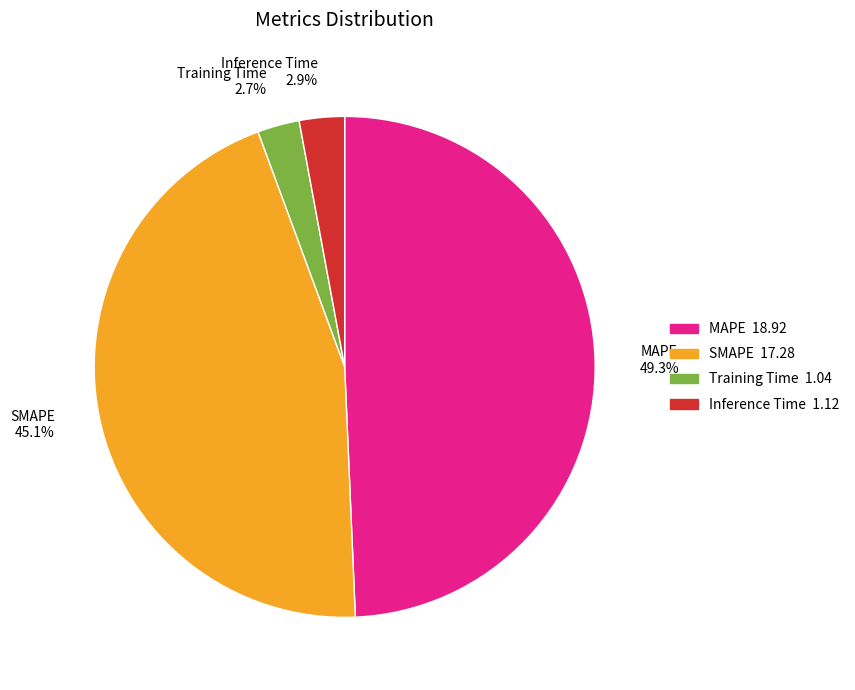

Combined, what portion of the pie is Inference Time and SMAPE?

48.0%